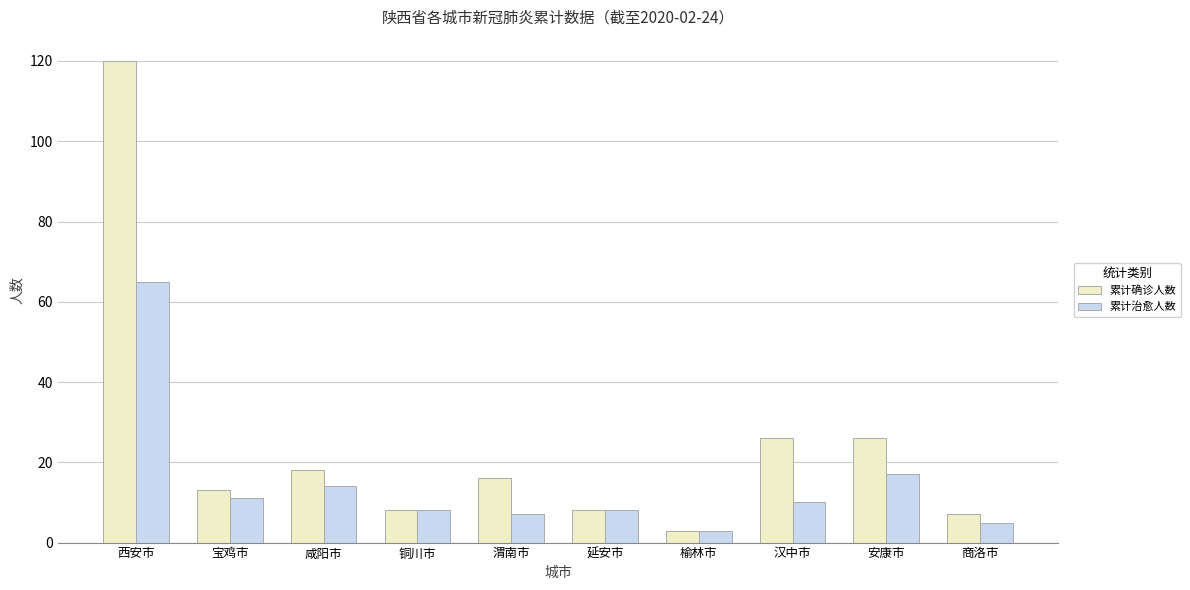

Does the chart contain any negative values?

No